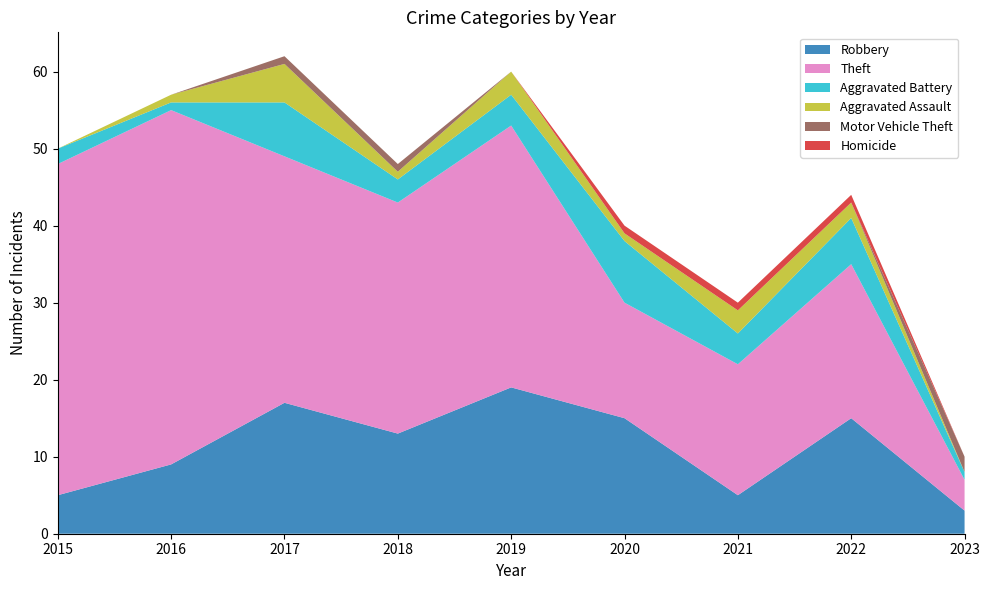

Reading right to left, list all the values displayed in this chart.

Robbery: 3	15	5	15	19	13	17	9	5
Theft: 4	20	17	15	34	30	32	46	43
Aggravated Battery: 1	6	4	8	4	3	7	1	2
Aggravated Assault: 0	2	3	1	3	1	5	1	0
Motor Vehicle Theft: 2	0	0	0	0	1	1	0	0
Homicide: 0	1	1	1	0	0	0	0	0